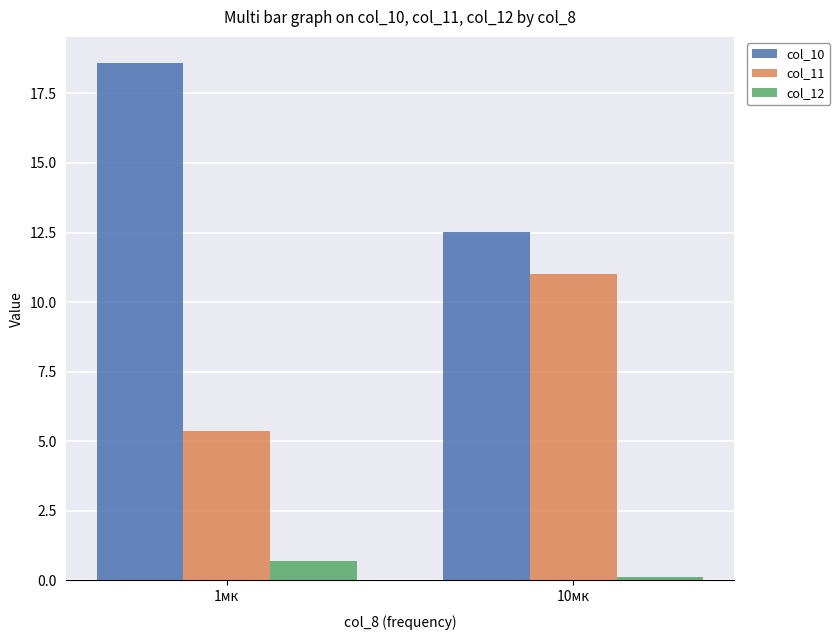

Reading right to left, extract all data points from this chart.

col_10: 12.5	18.6
col_11: 11.0	5.4
col_12: 0.1	0.7